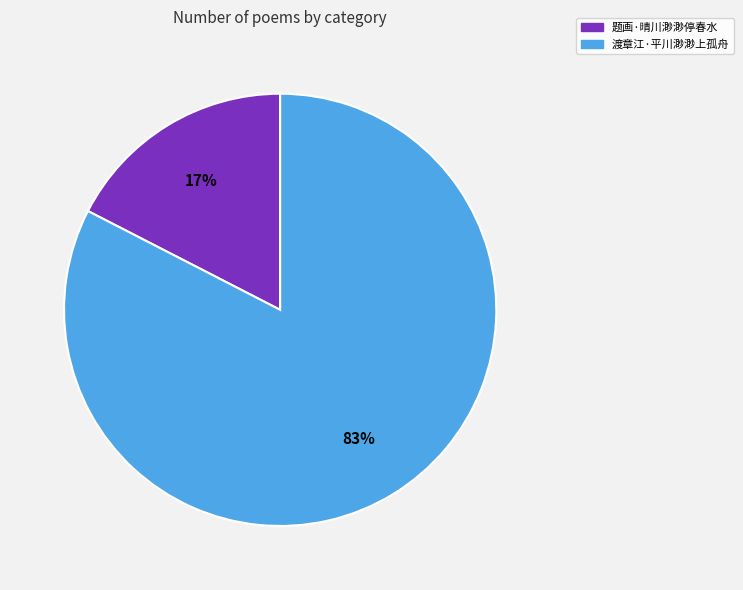

How many slices are in this pie chart?

2